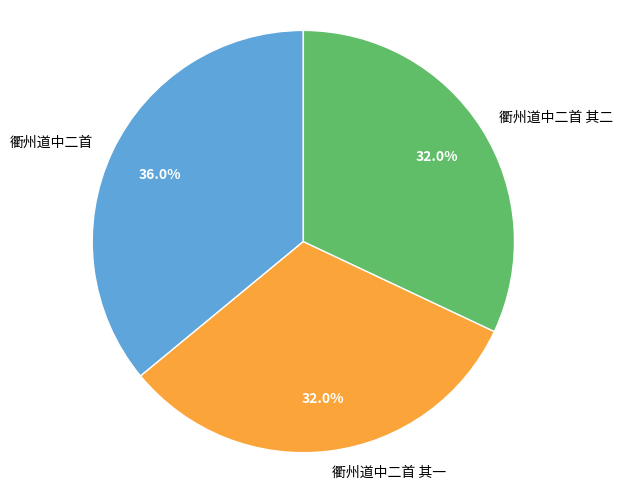

Is 衢州道中二首 其二 the majority of the pie?

No